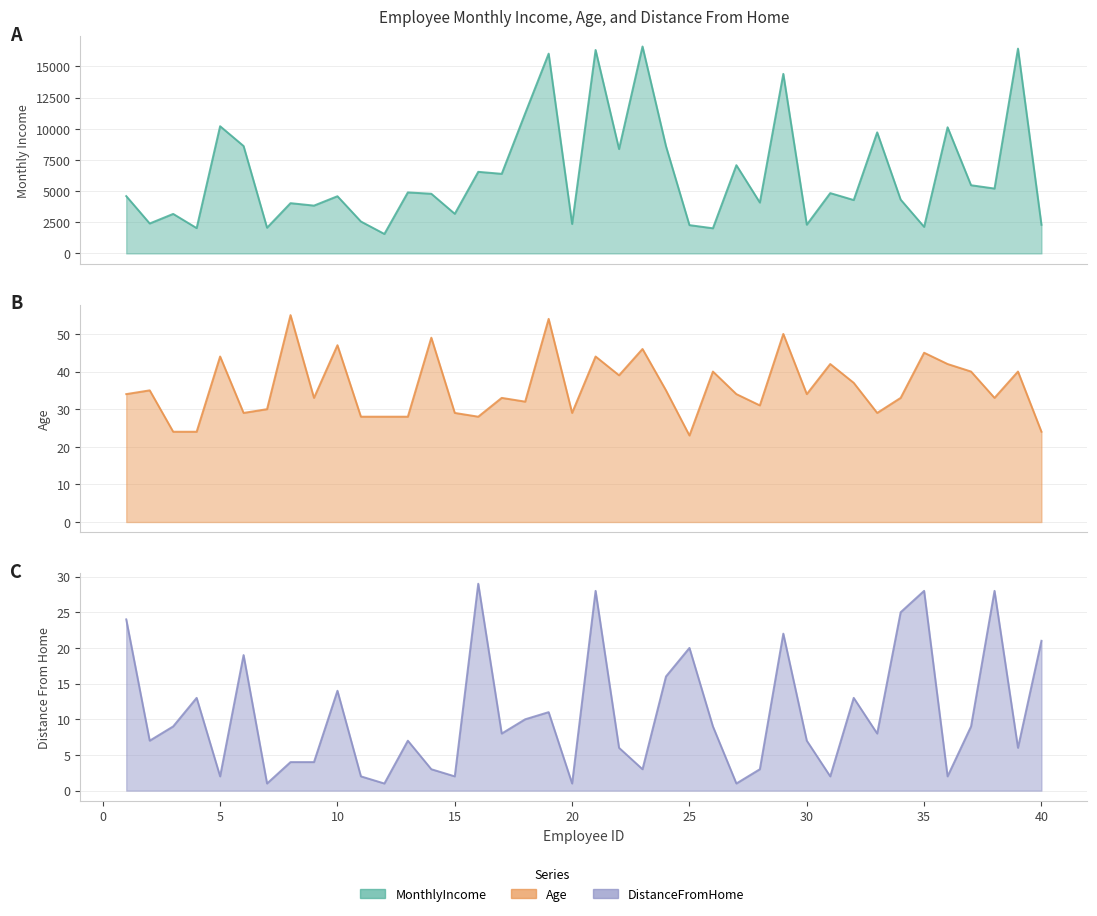

How many values in the Age series are below 34?

19